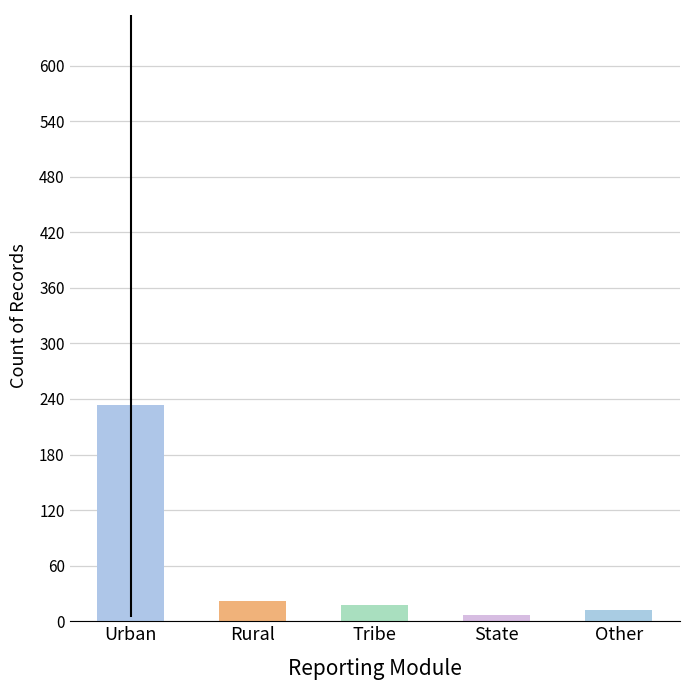

What is the sum of all values?

293